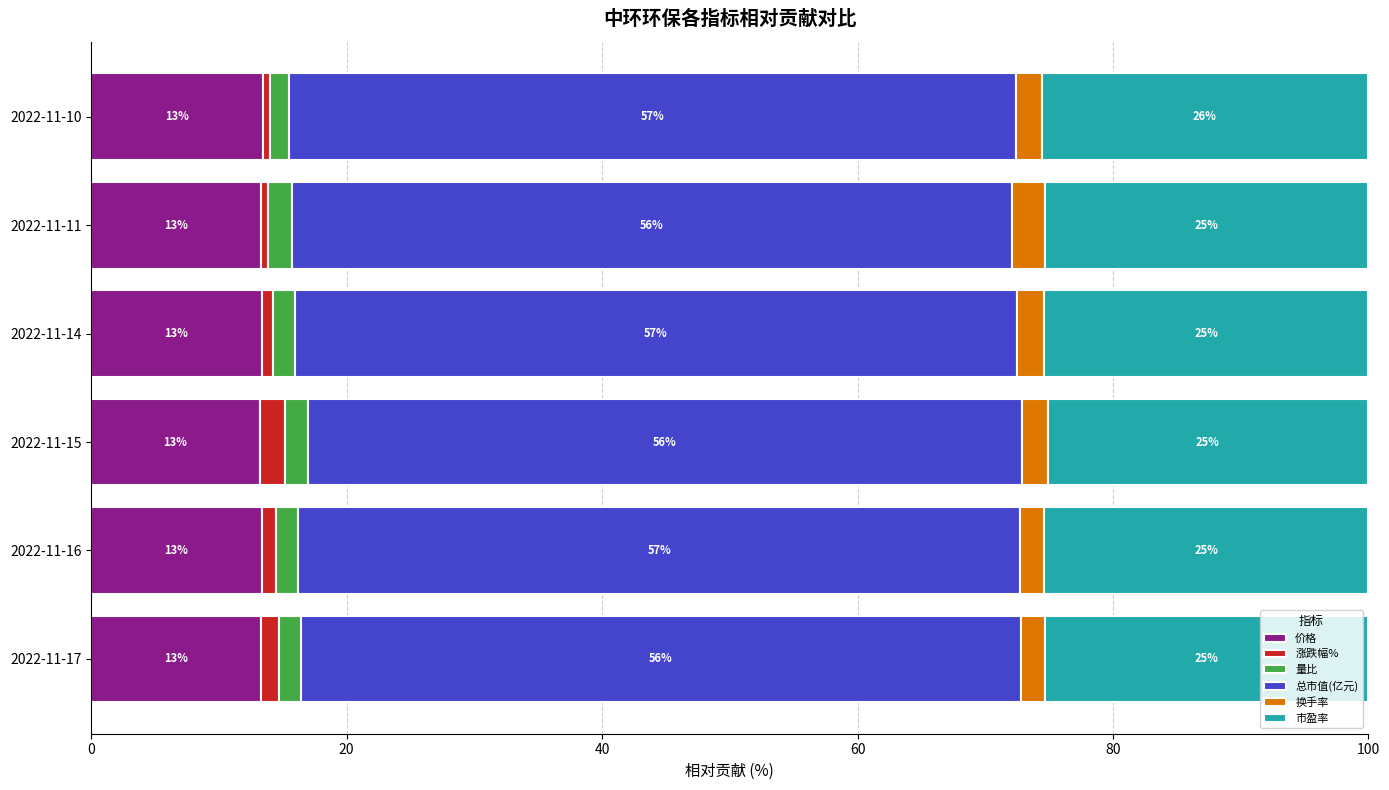

What is the approximate value of 价格 at 2022-11-15?

13.2